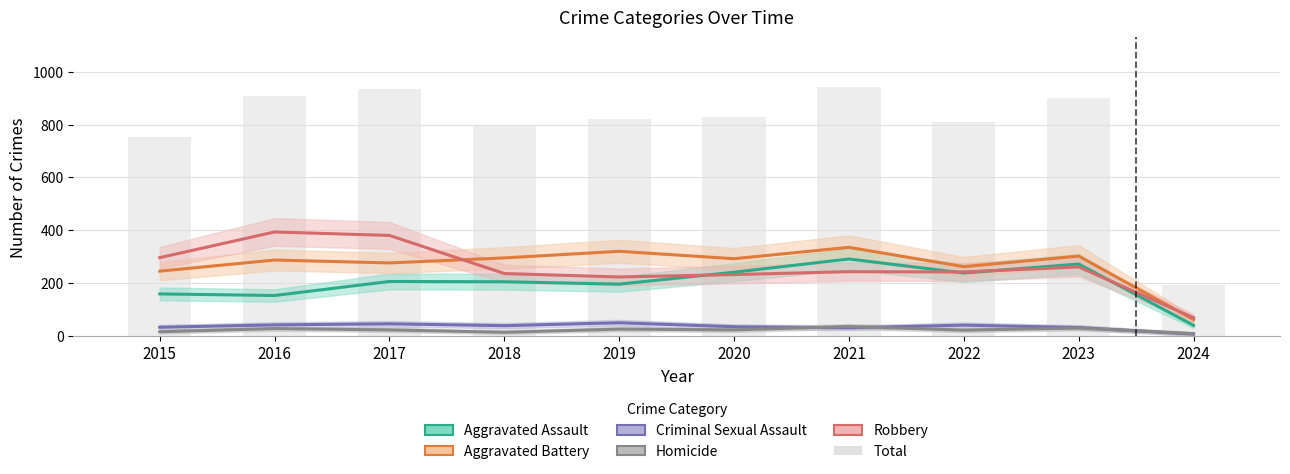

What is the sum of the values at 2015 and 2024?

946